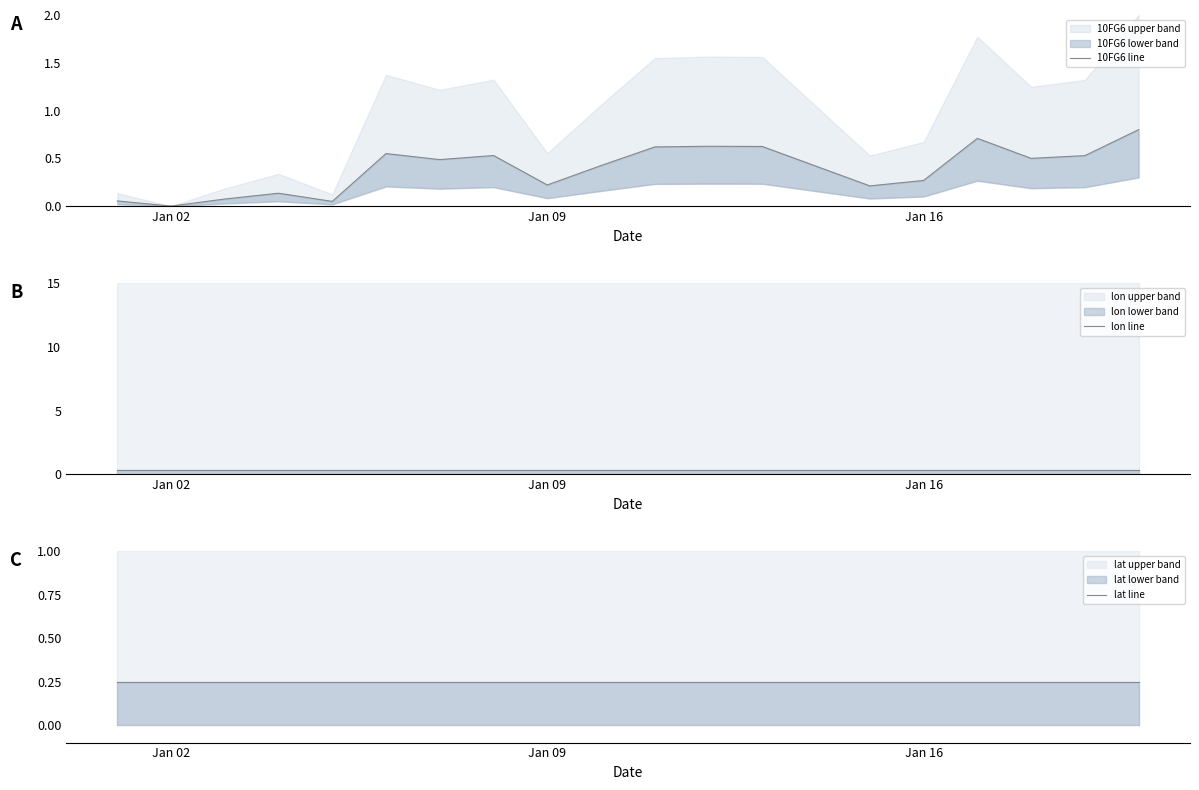

True or false: 10FG6 line has more than 2 points higher than both neighbors.

True